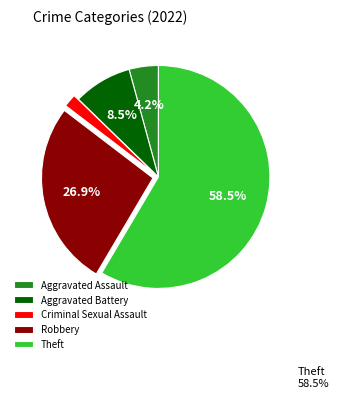

What is the ratio of the value at Aggravated Assault to the value at Aggravated Battery?

0.5